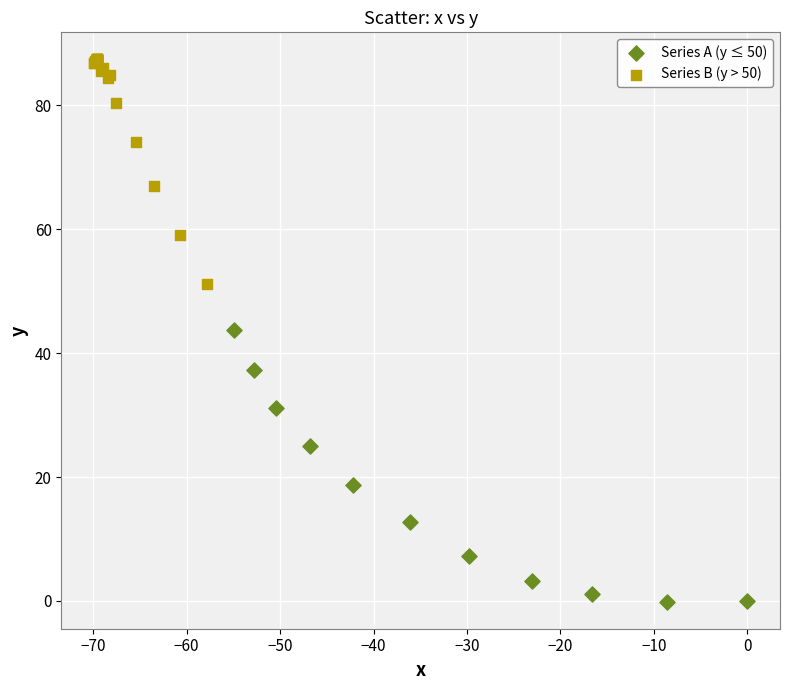

What are all the series names shown in the legend?

Series A (y ≤ 50), Series B (y > 50)